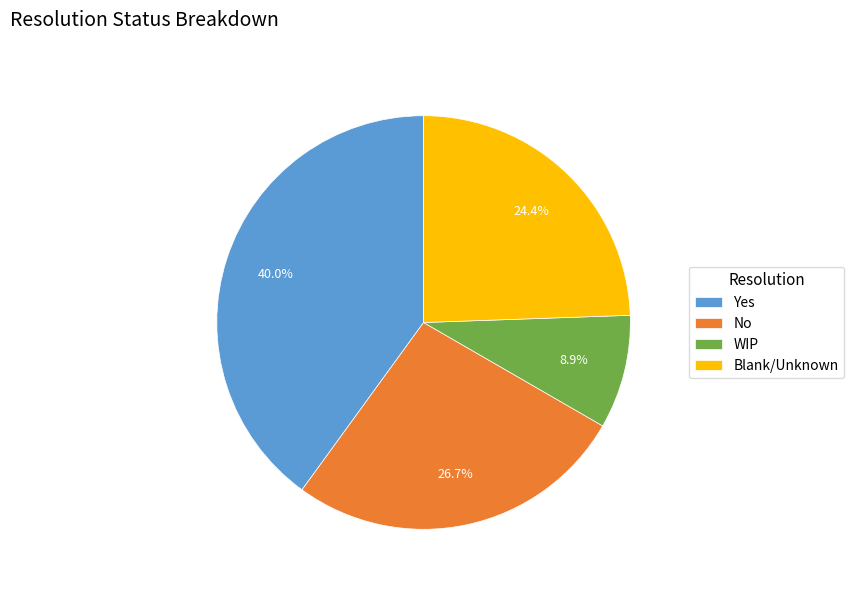

To the nearest percent, what is the average slice percentage?

25%